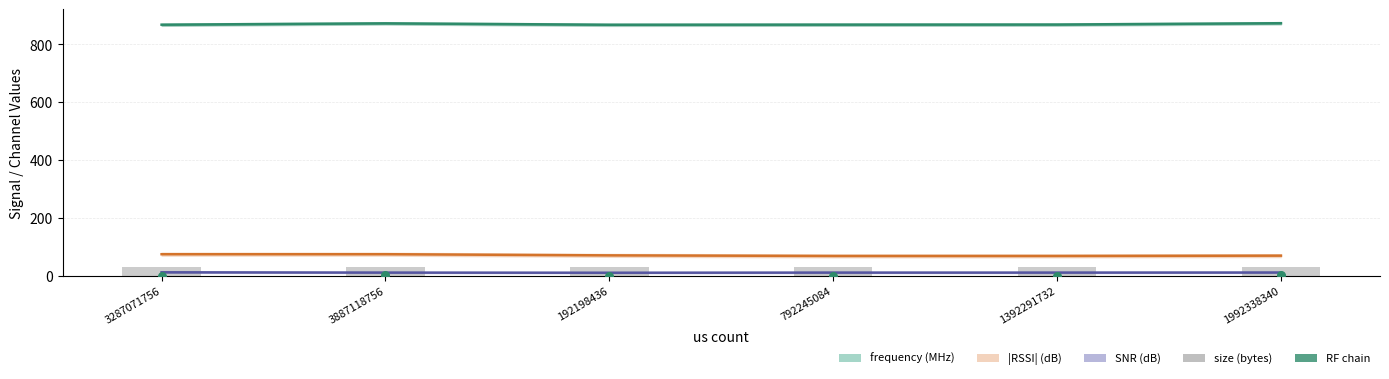

At how many categories does at least one series exceed 801?

6